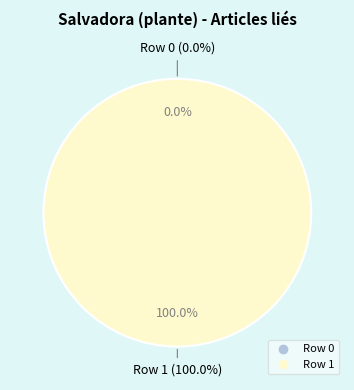

What is the change in value from Row 0 to Row 1?

+1